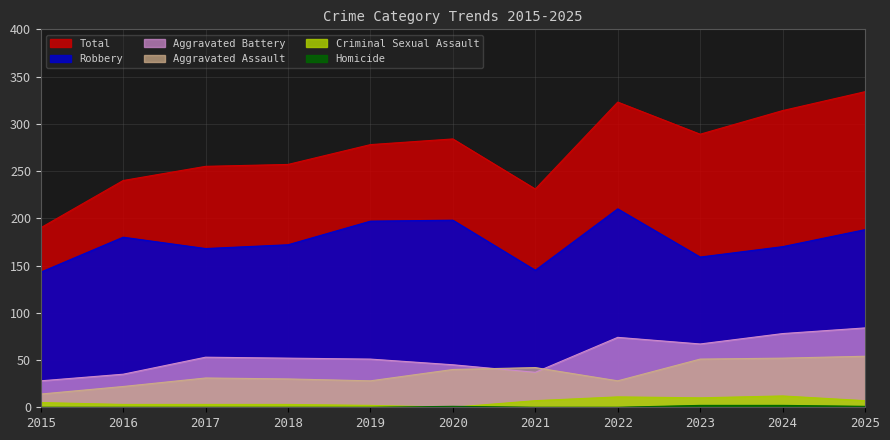

What is the maximum value shown in the chart?

334